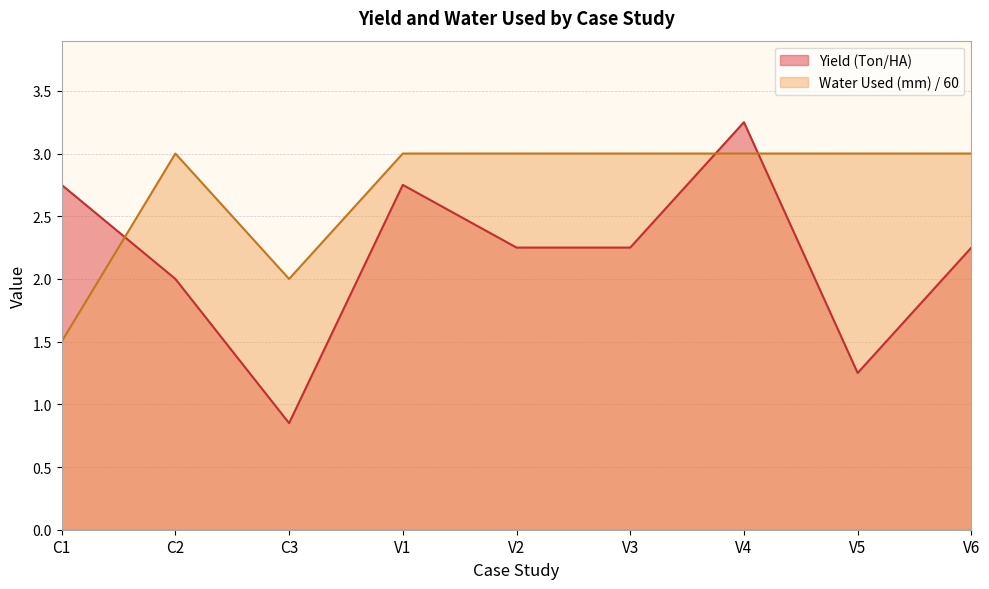

What is the sum of the Yield (Ton/HA) values at V5 and C3?

2.1